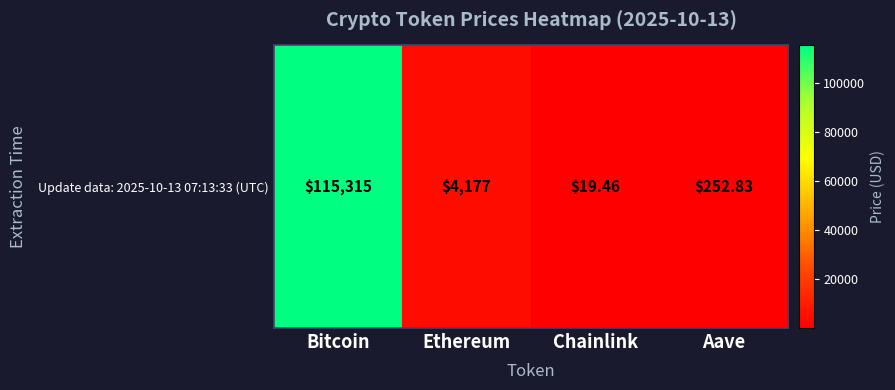

Reading left to right, list all the values displayed in this chart.

Bitcoin=115315.0	Ethereum=4176.5	Chainlink=19.5	Aave=252.8